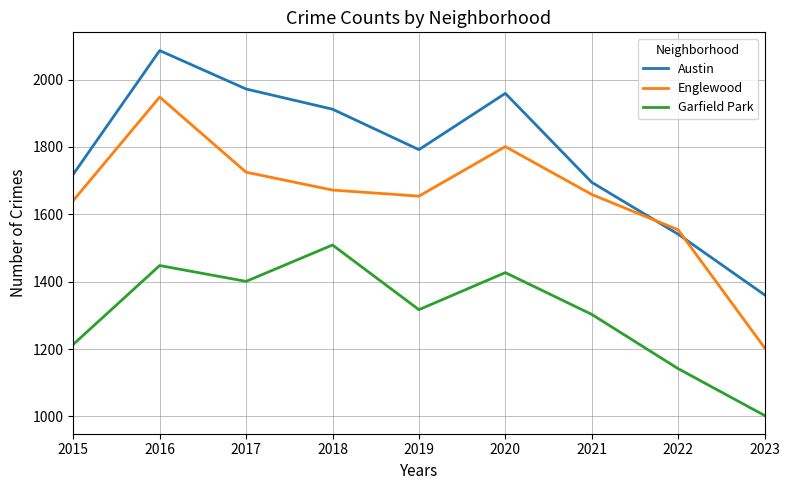

The value of Englewood at 2018 is 1672. True or false?

True